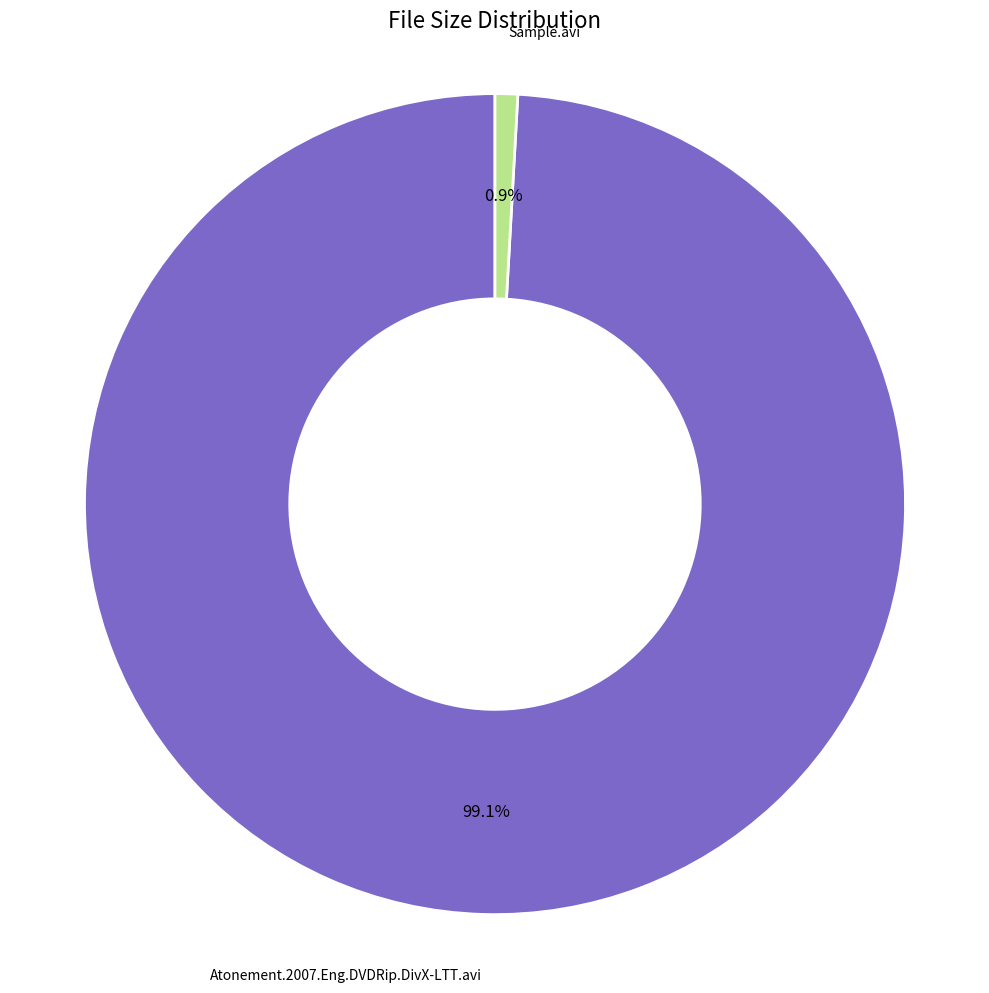

To the nearest percent, what is the difference between the Atonement.2007.Eng.DVDRip.DivX-LTT.avi and Sample.avi slice percentages?

98%